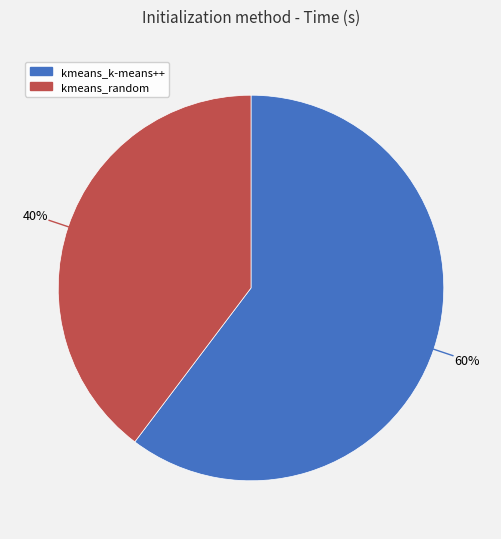

What percentage is the kmeans_random slice, to the nearest percent?

40%